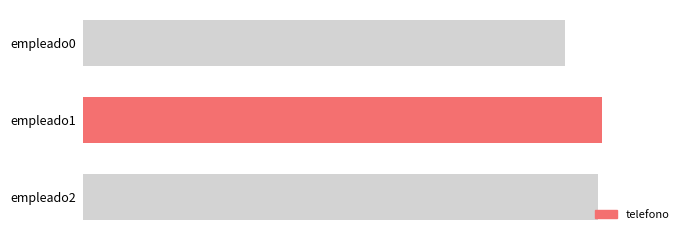

Are the bars horizontal?

Yes